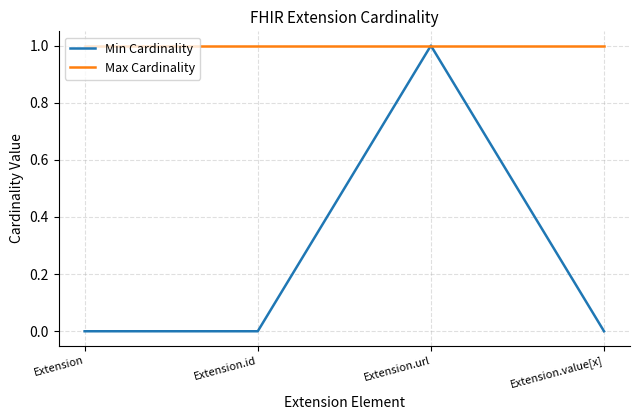

At which label does Min Cardinality reach its peak?

Extension.url